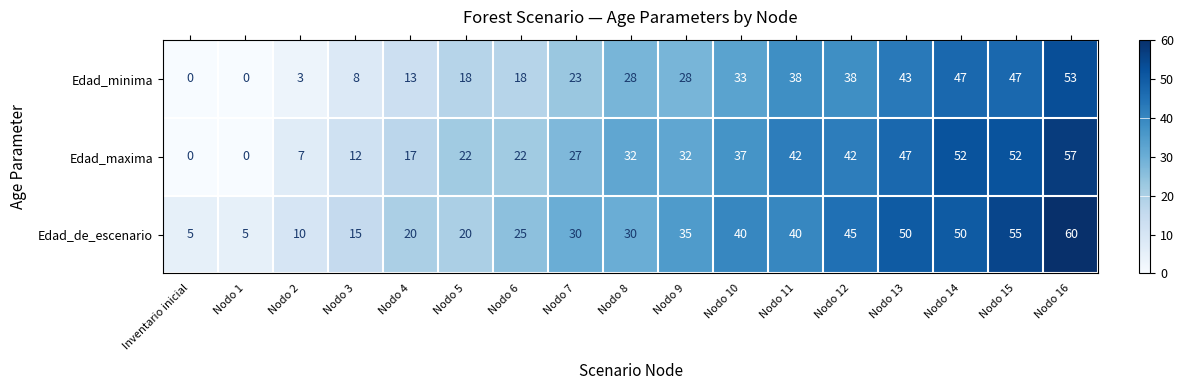

What is the difference between the Edad_minima values at Nodo 2 and Nodo 9?

25